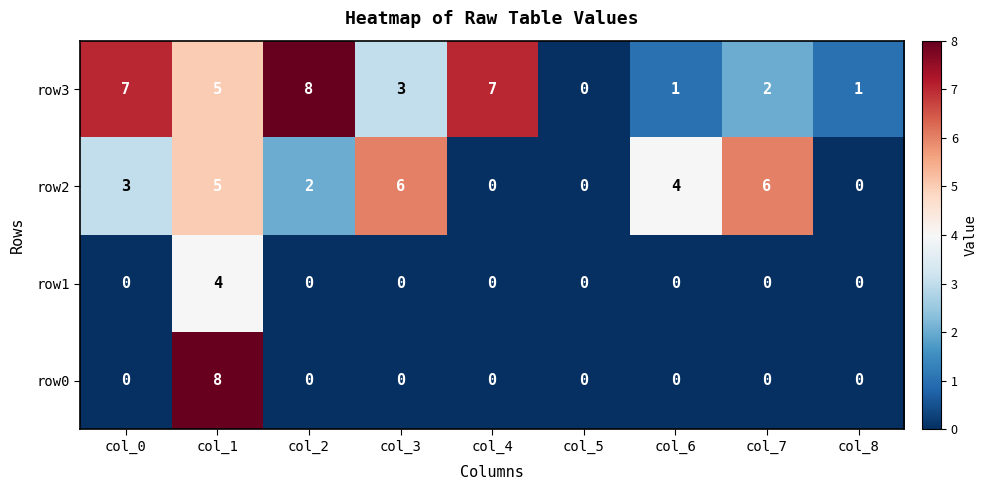

Where does the row3 series first go above 3?

col_0